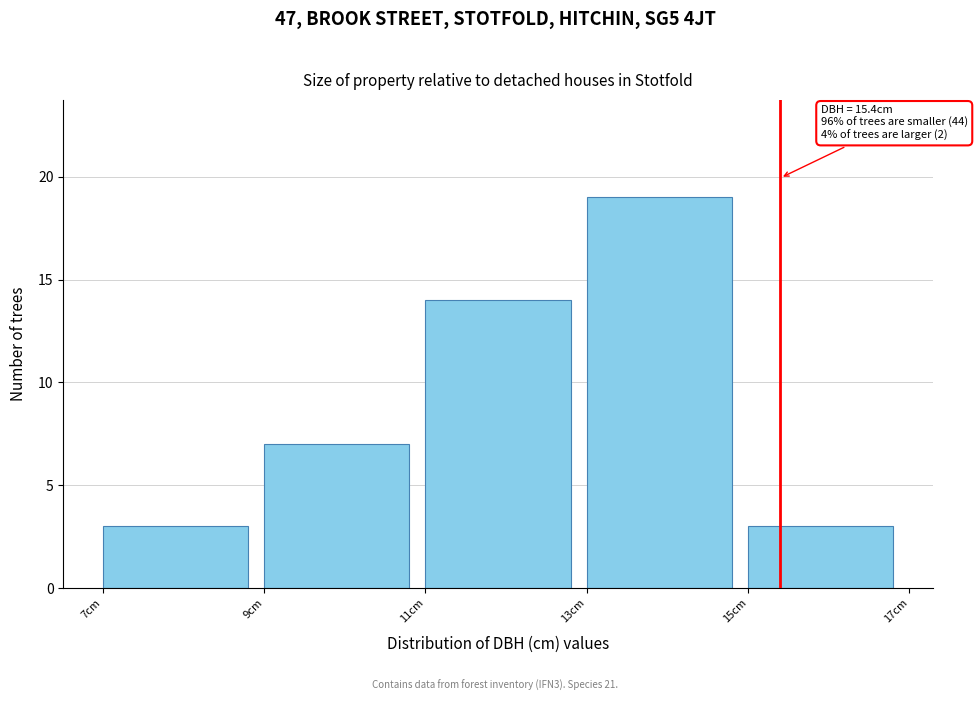

Which range on the x-axis has the tallest bar?

13 to 15